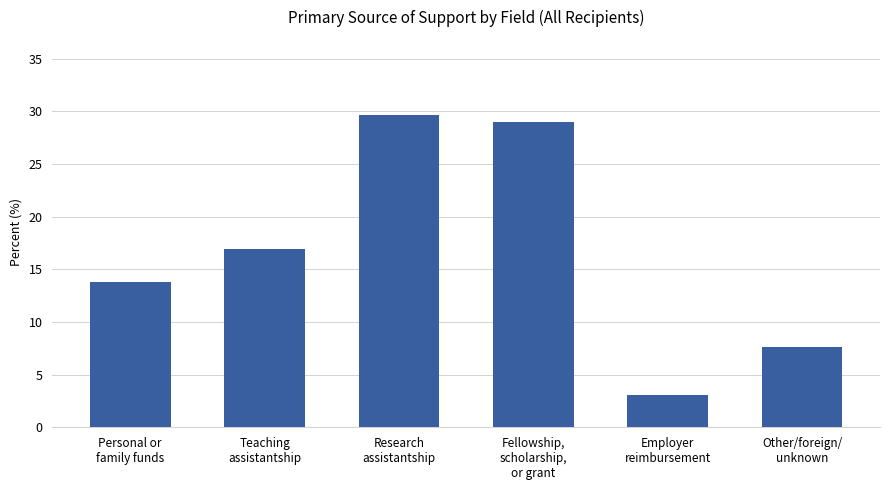

What is the label of the 6th bar from the left?

Other/foreign/
unknown